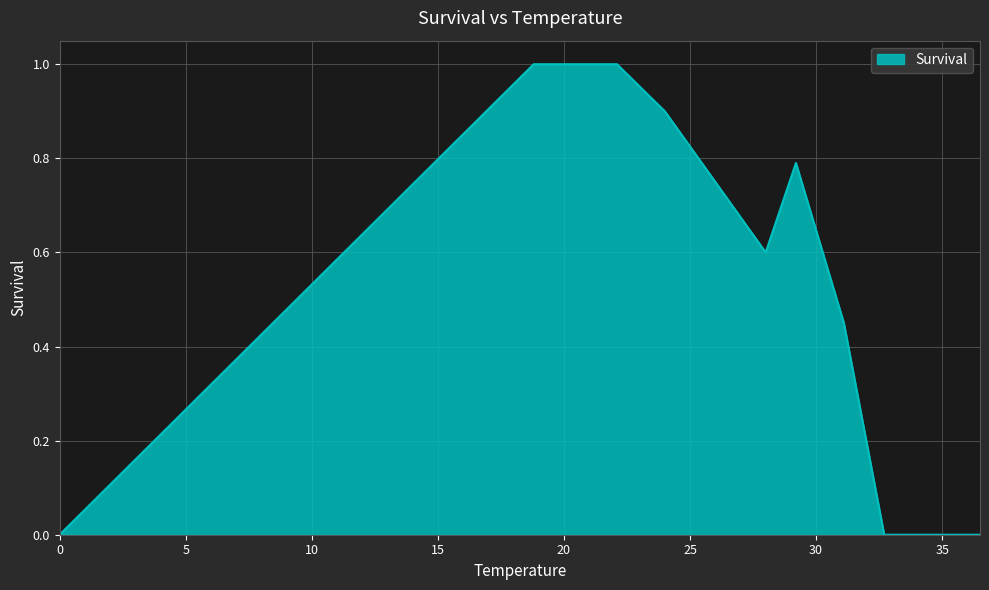

What is the sum of all values?

5.7